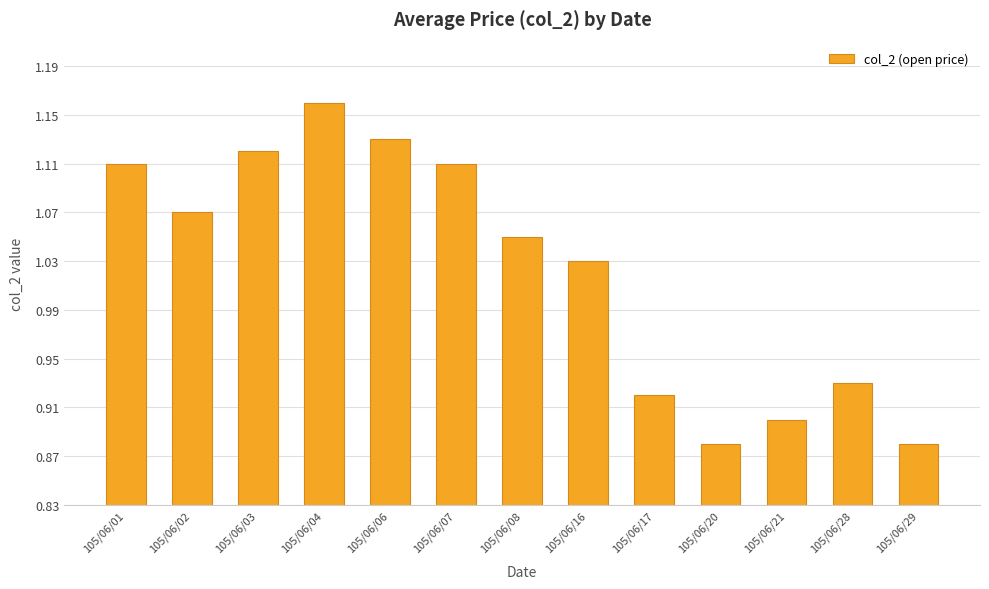

What is the sum of all values?

13.3